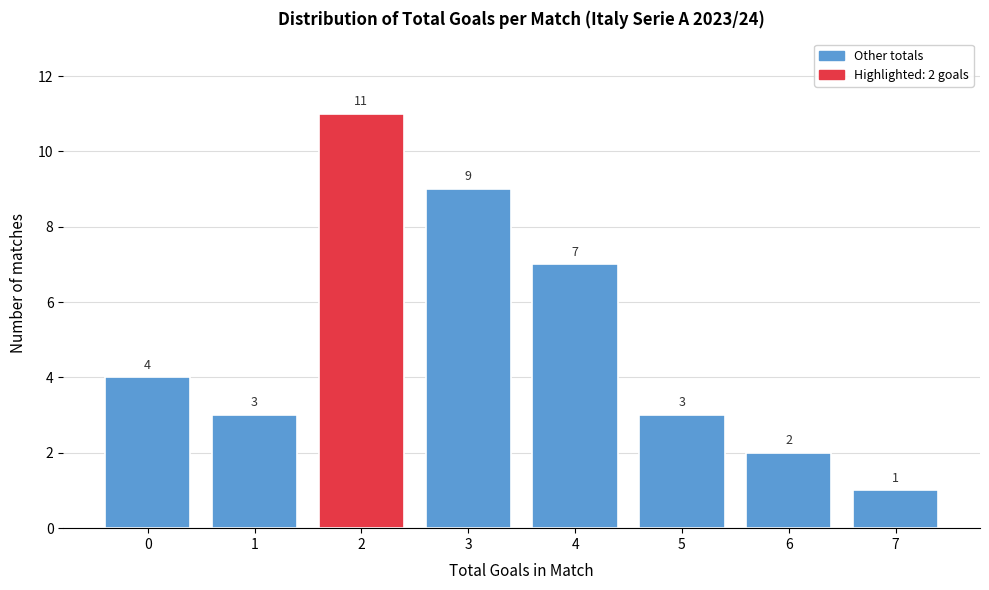

Reading right to left, what are all the values shown in this chart?

1	2	3	7	9	11	3	4